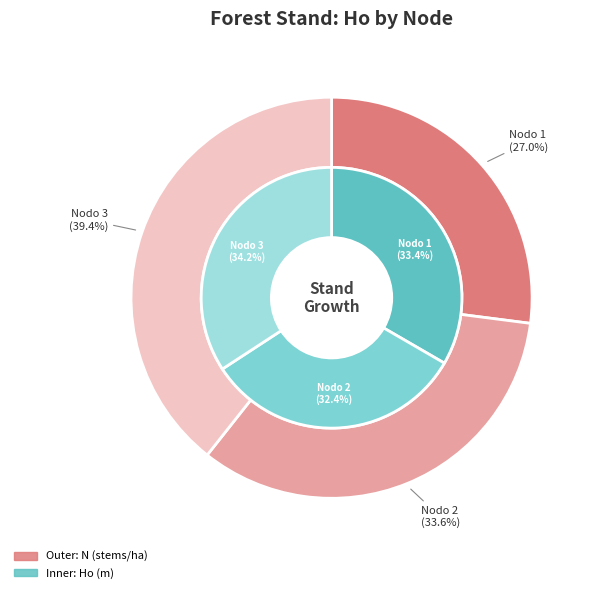

To the nearest percent, what is the average slice percentage?

33%